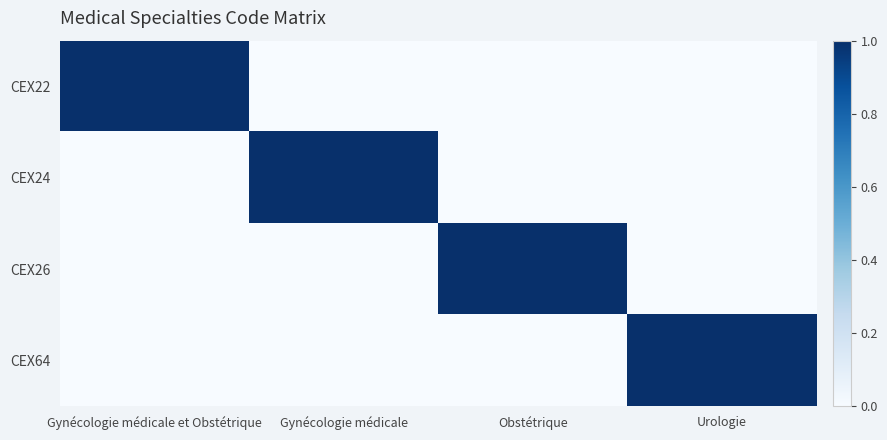

At which category is the sum across all series the highest?

Gynécologie médicale et Obstétrique